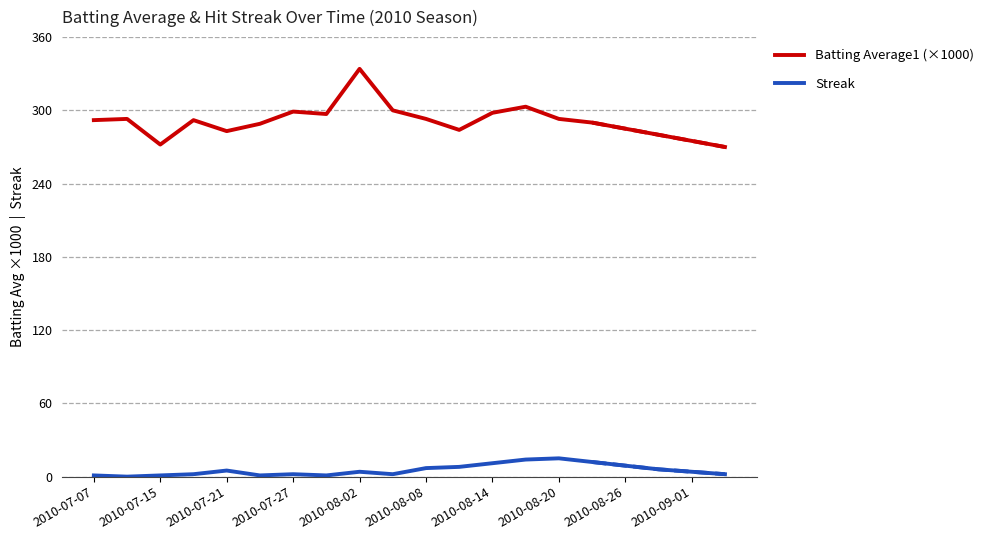

Is it true that Batting Average1 (×1000) equals 272 at 2010-07-15?

True